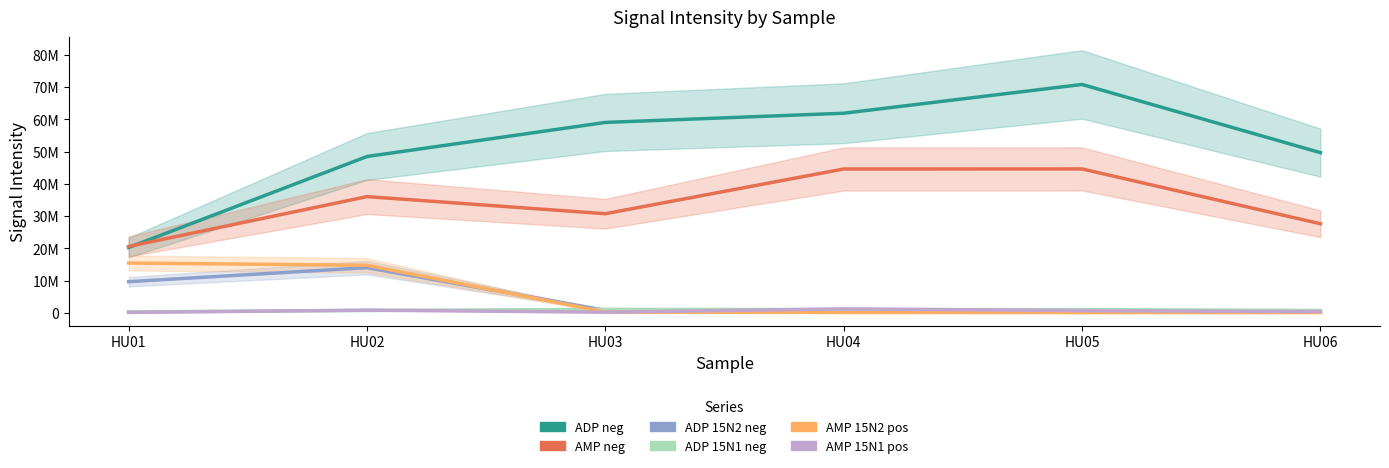

True or false: AMP 15N2 pos and AMP neg intersect in this chart.

False